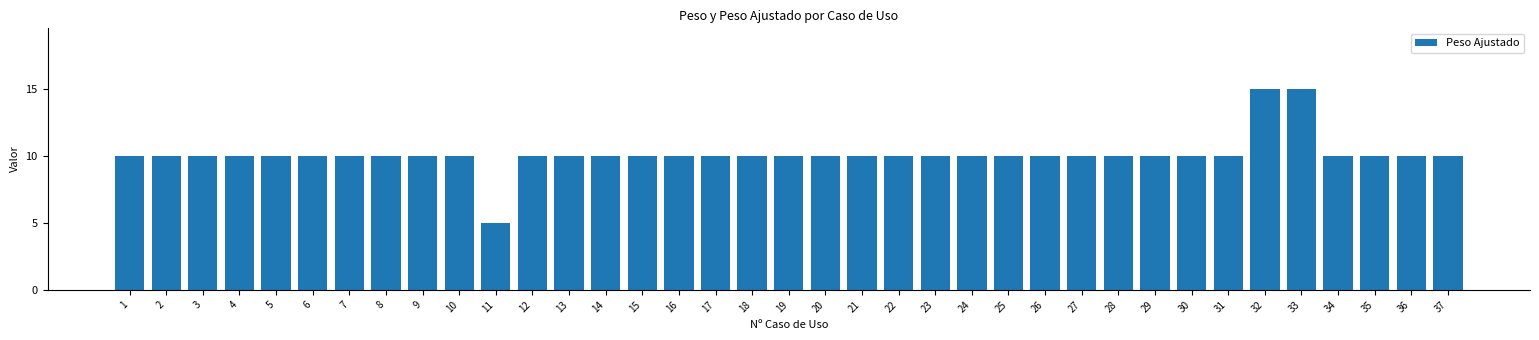

What is the greatest value displayed?

15